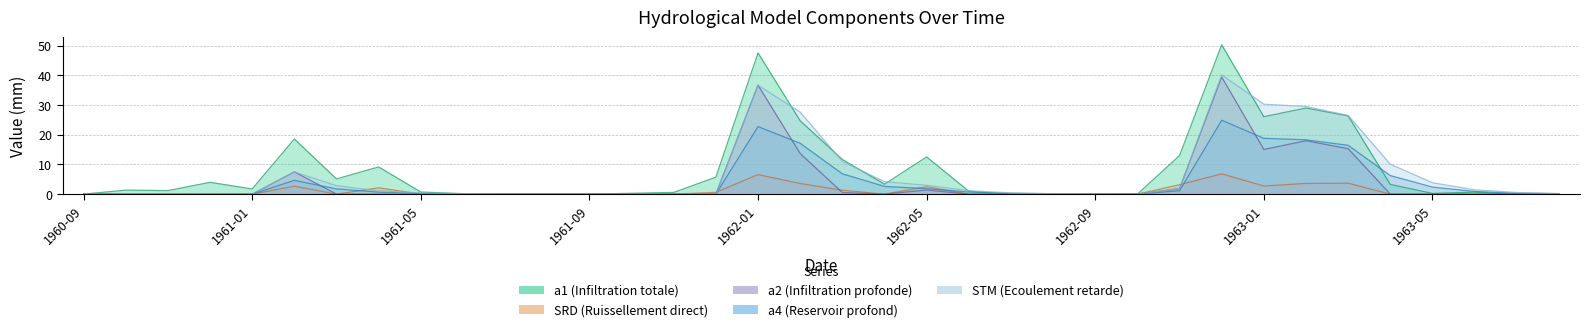

Between 1962-09 and 1963-07, which series saw the biggest shift?

a4 (Reservoir profond)